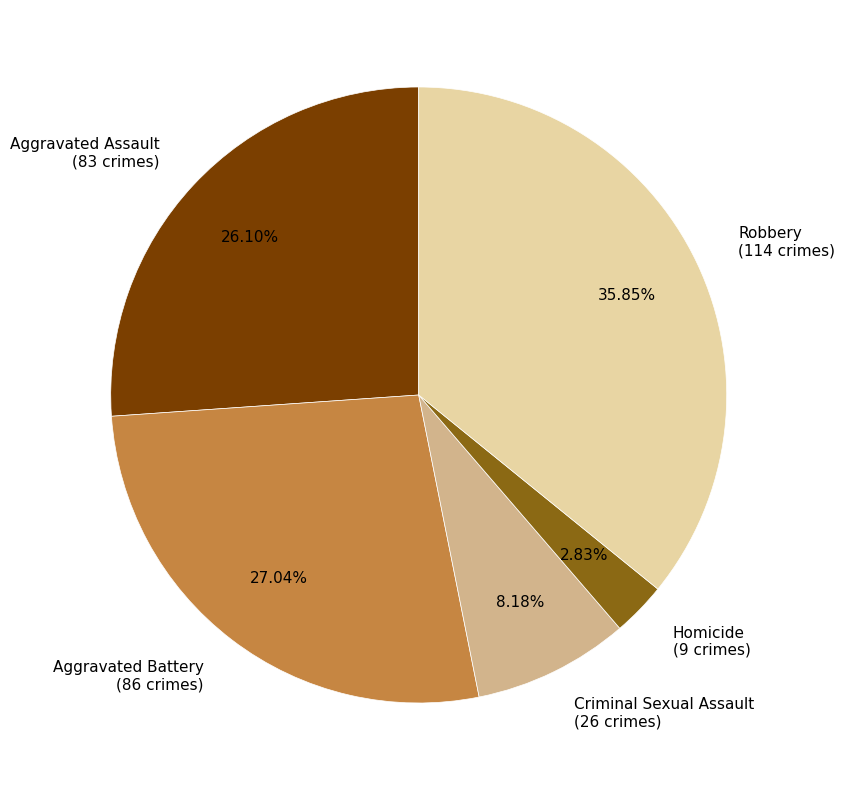

How many slices are in this pie chart?

5